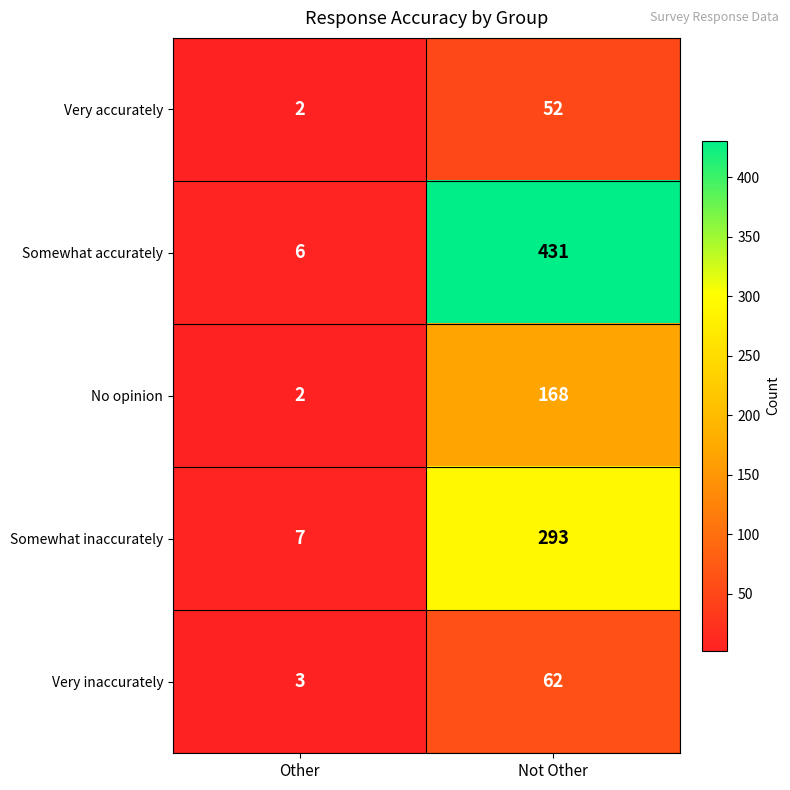

List the labels in order of Very inaccurately value, smallest first.

Other, Not Other